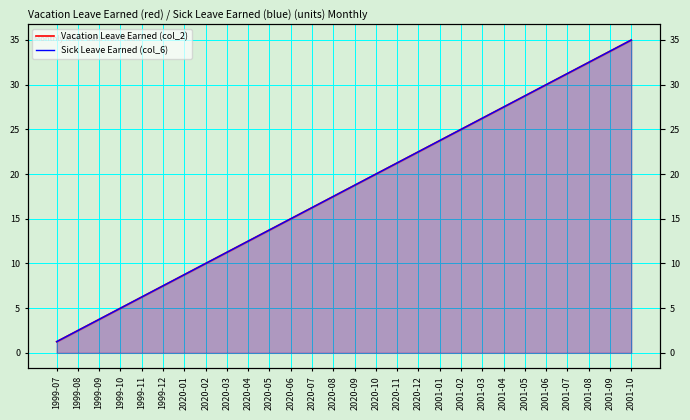

Is it true that Vacation Leave Earned (col_2) equals 13.2 at 2001-02?

False